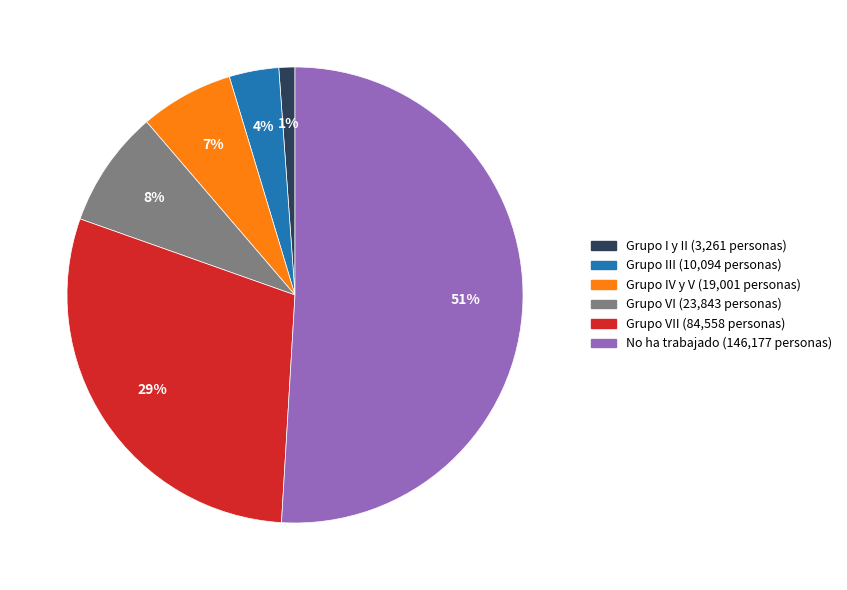

To the nearest percent, what is the difference between the largest and smallest slice percentages?

50%